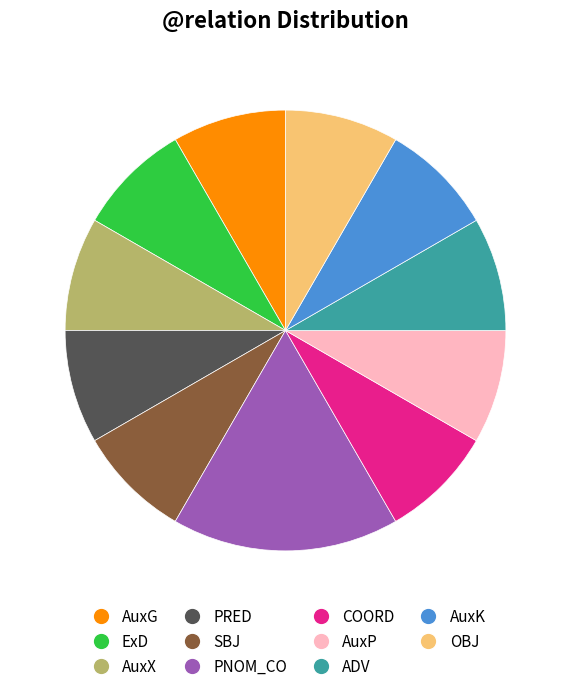

Approximately how many times larger is the value at COORD compared to PNOM_CO?

0.5